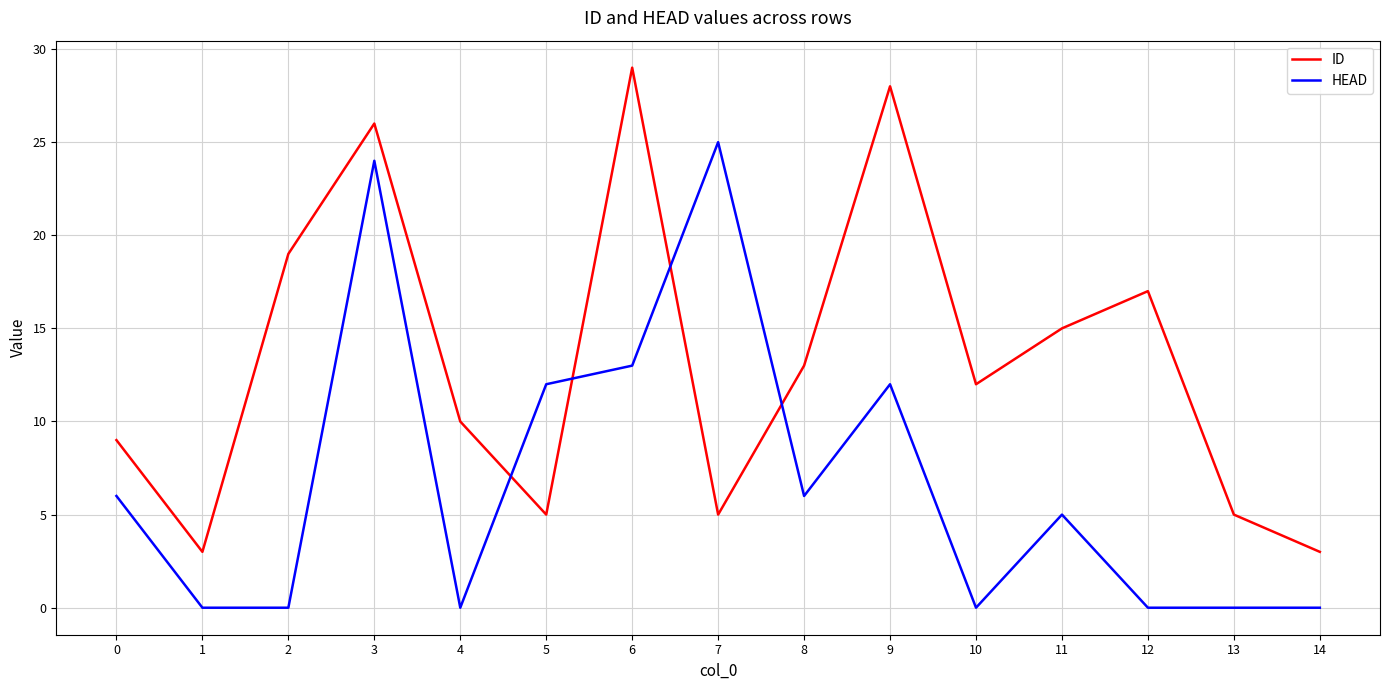

After their last crossing, which series has the higher values: HEAD or ID?

ID